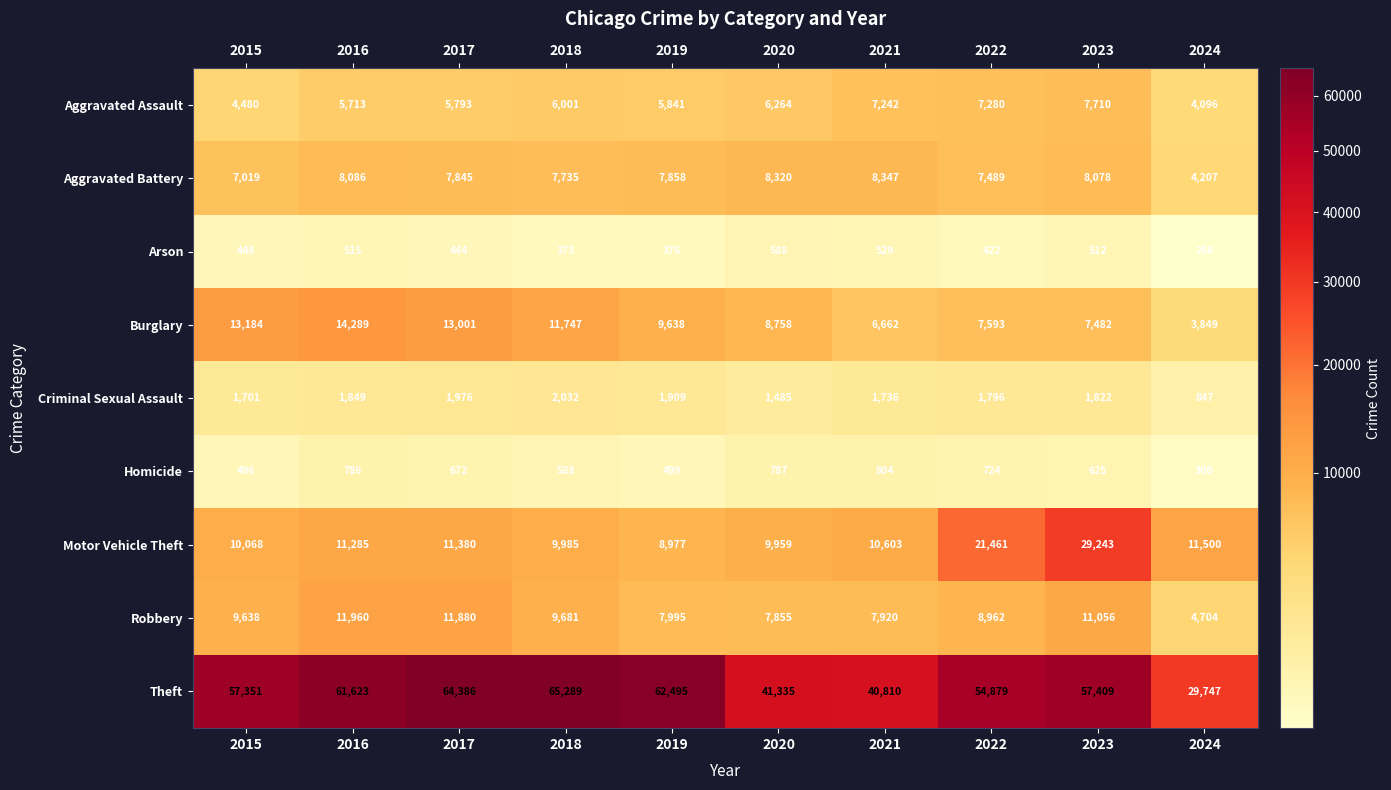

What is the greatest value displayed?

65289